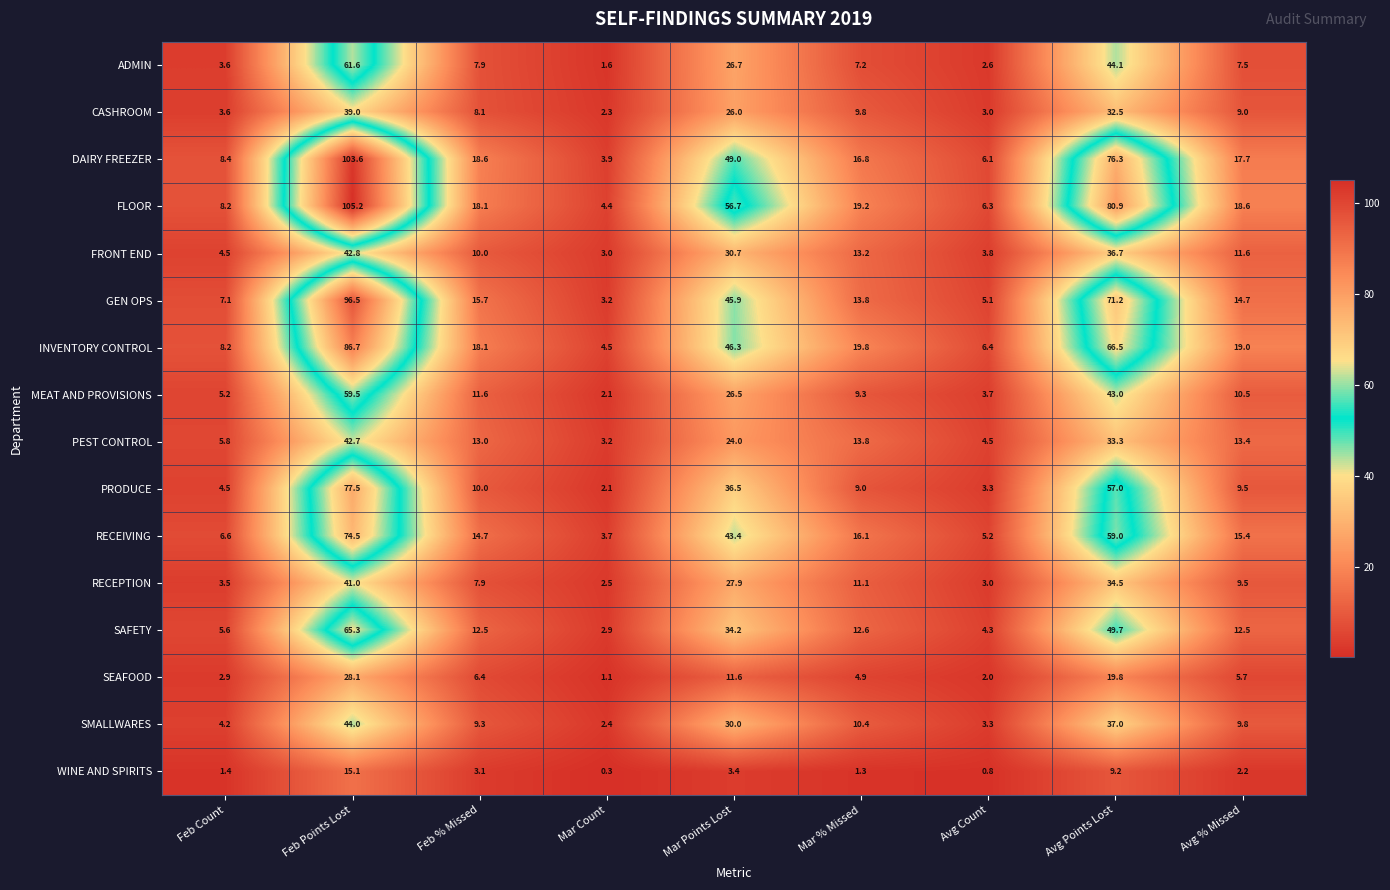

At which category does the chart reach its peak across all series?

Feb Points Lost